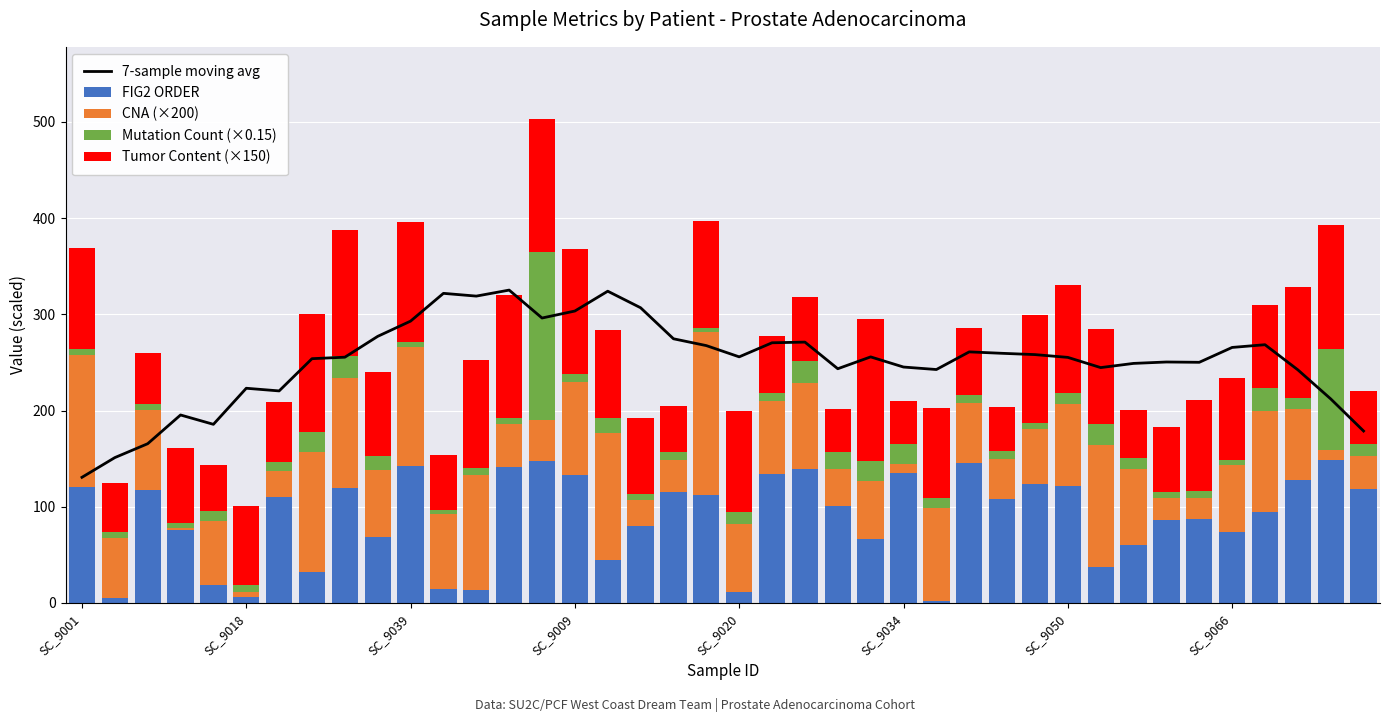

What is the greatest value displayed?

325.2